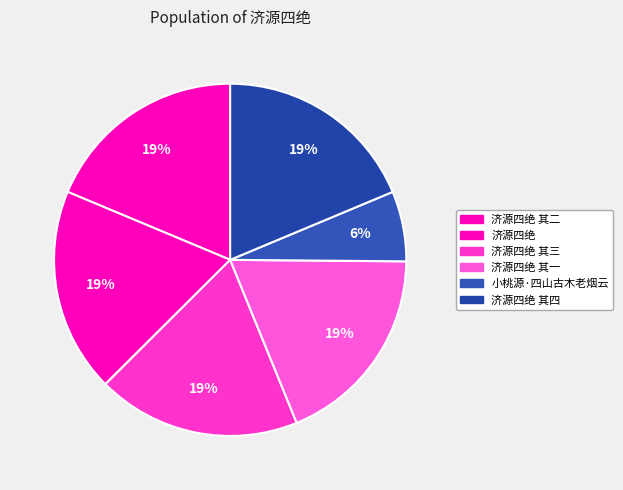

Is it true that 济源四绝 其二 is 11% of the pie?

False